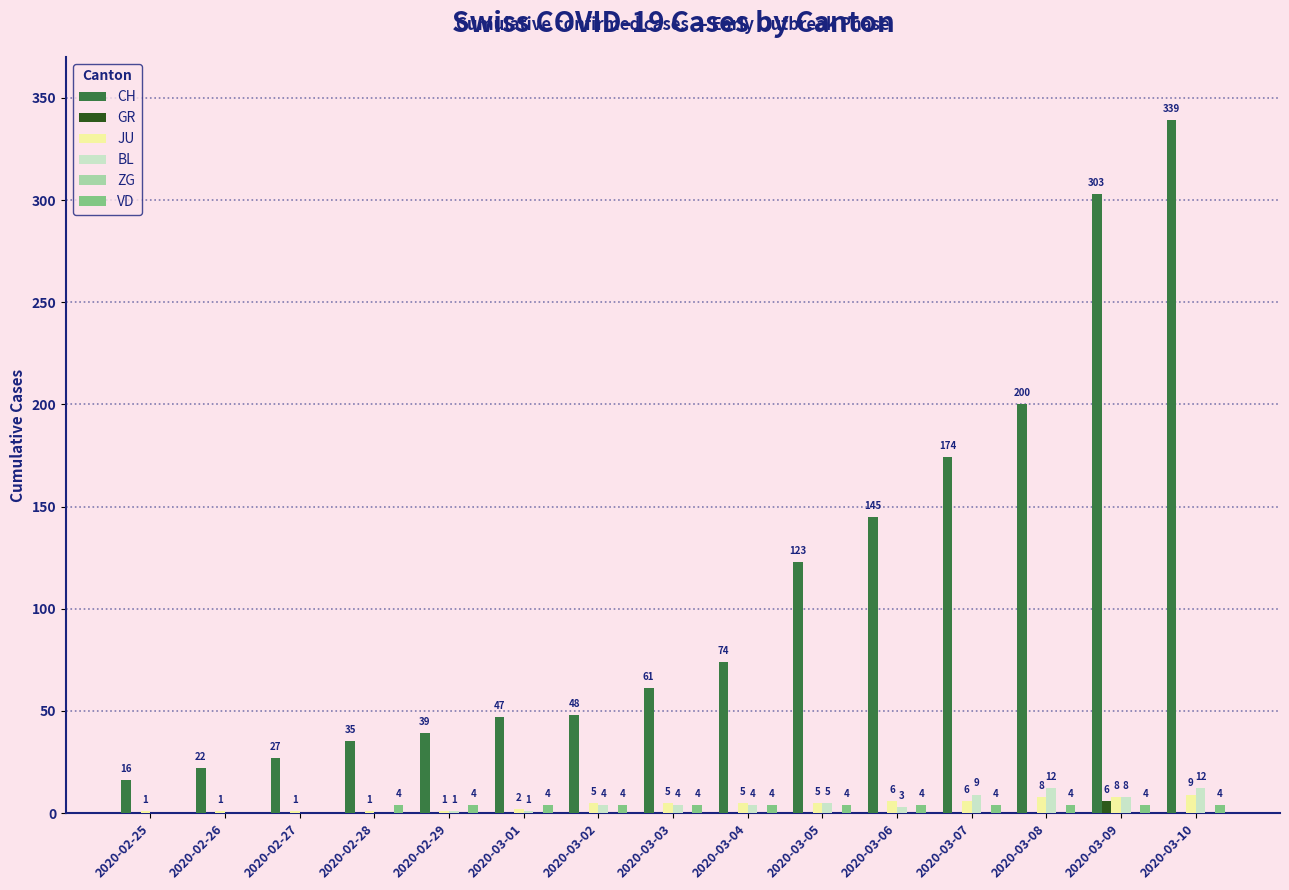

Which series has the largest total across all categories?

CH